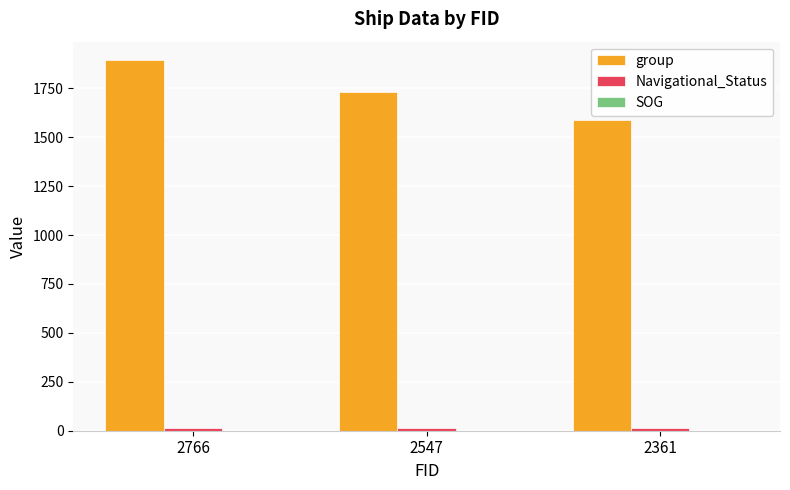

Which label corresponds to the largest value in the chart?

2766